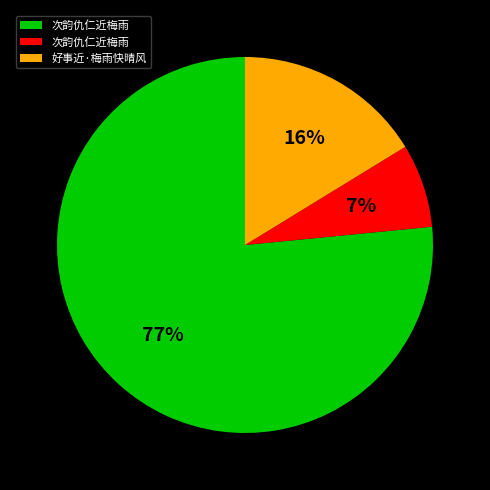

Is there a majority slice in this chart?

Yes